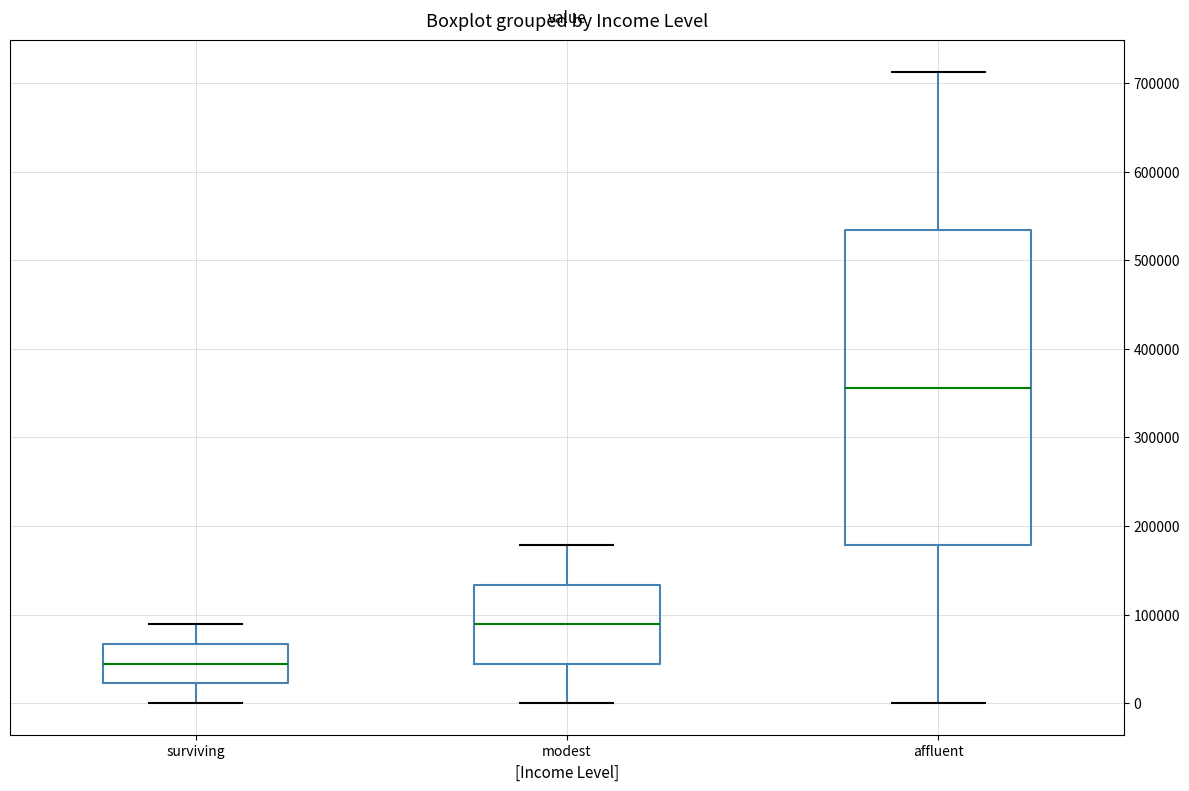

Reading left to right, transcribe this box plot: for each box, give where its median line is, the range the box spans, and where its two whiskers end, as read against the y-axis. The values are not printed on the chart, so give them approximately, as read against the axis.

surviving: median 40000, box 20000 to 70000, whiskers 0 to 90000
modest: median 90000, box 40000 to 130000, whiskers 0 to 180000
affluent: median 360000, box 180000 to 530000, whiskers 0 to 710000